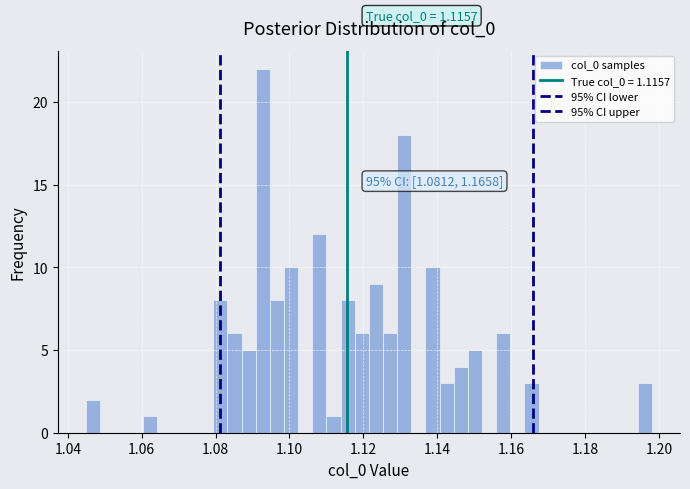

Around what value on the x-axis is the tallest bar? Give the approximate position of its centre, as read against the axis.

1.092